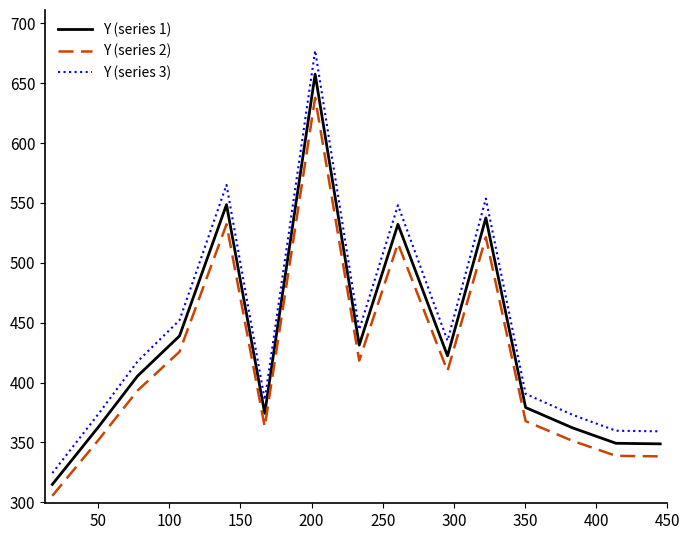

Which series has the widest spread of values?

Y (series 3)